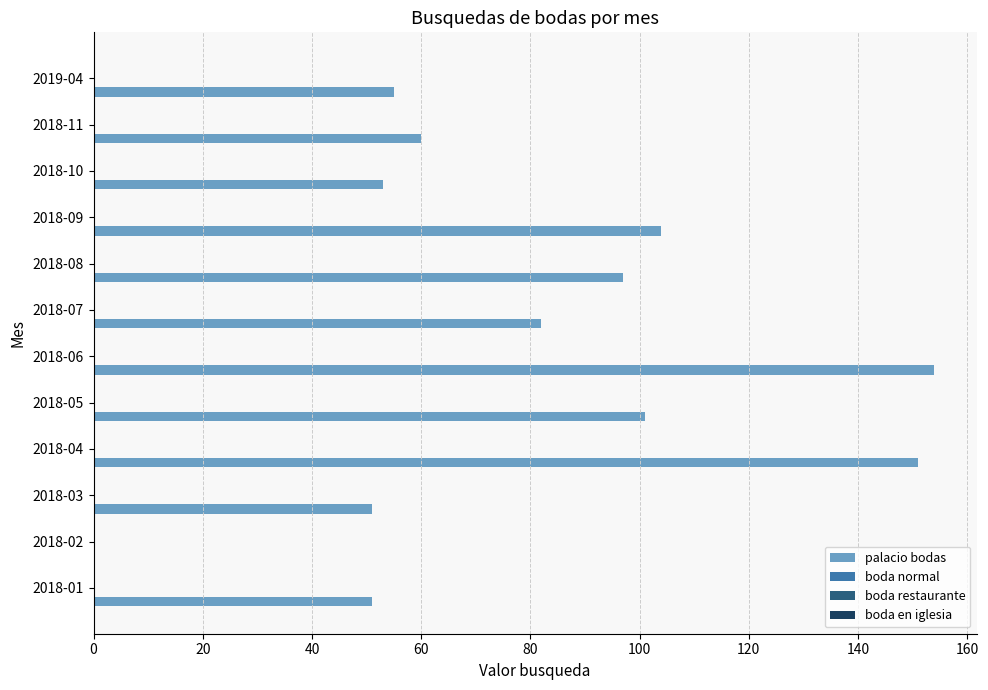

What is the maximum value shown in the chart?

154